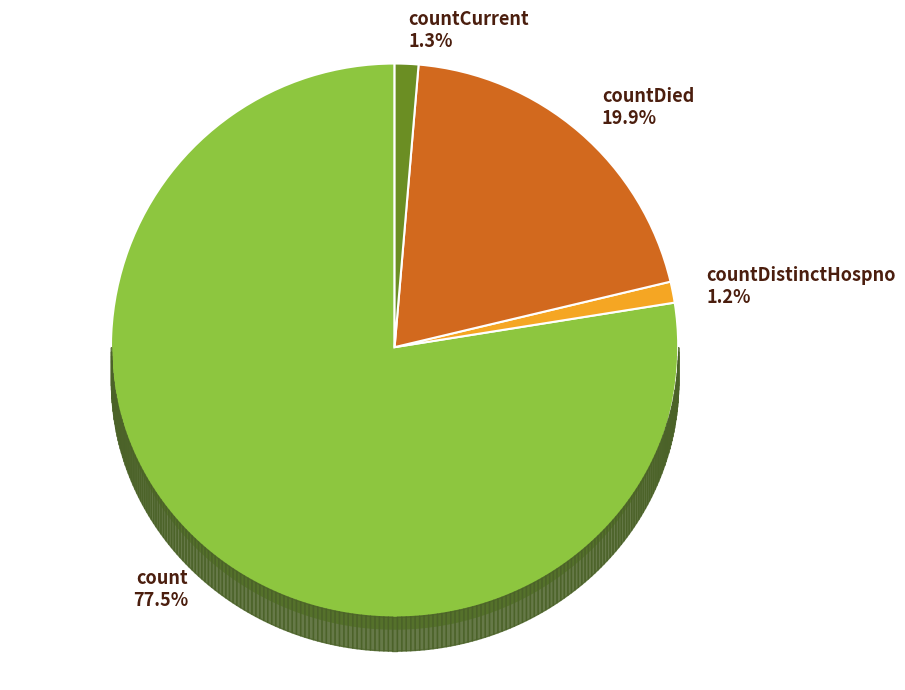

How many slices are in this pie chart?

4